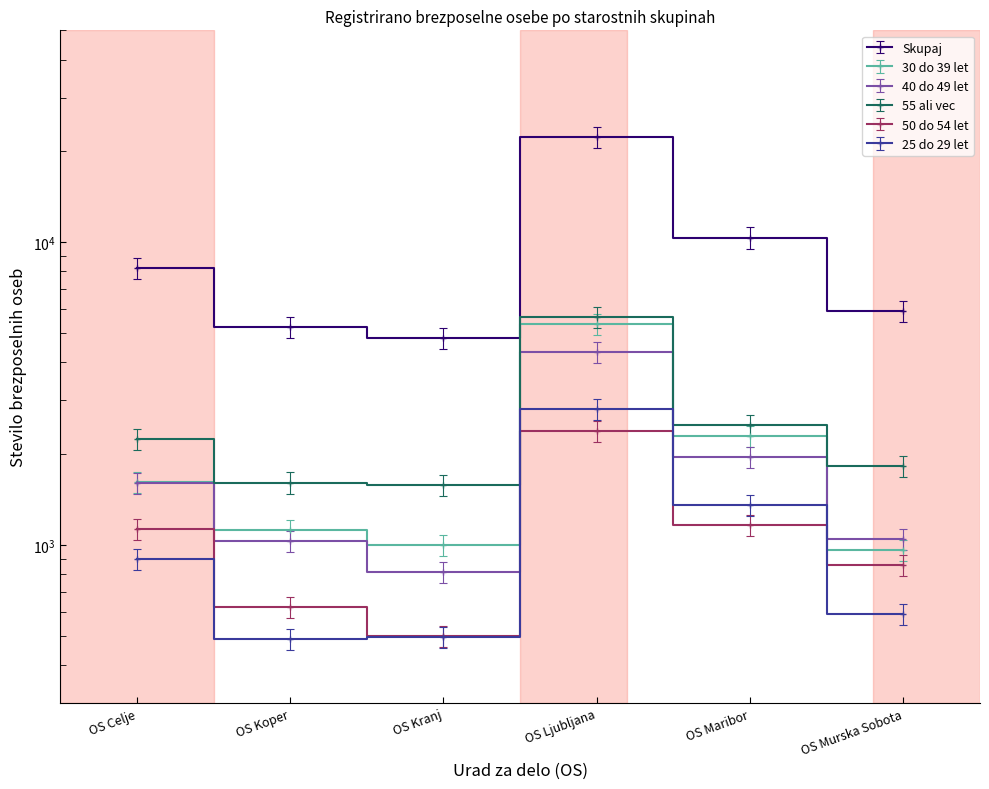

What is the difference between the highest and lowest values at OS Ljubljana?

21564.8